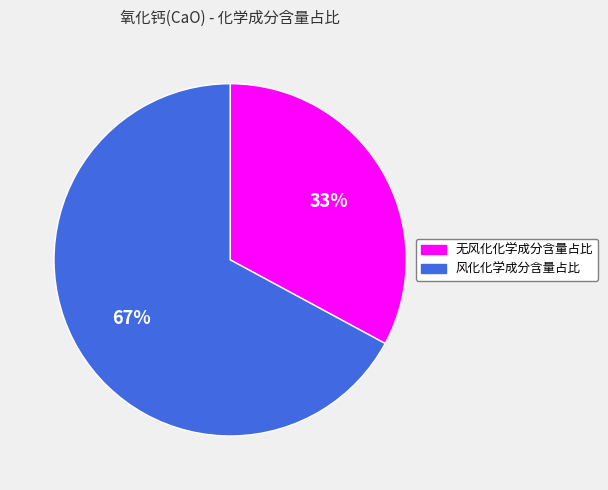

Does 无风化化学成分含量占比 represent more than half of the total?

No